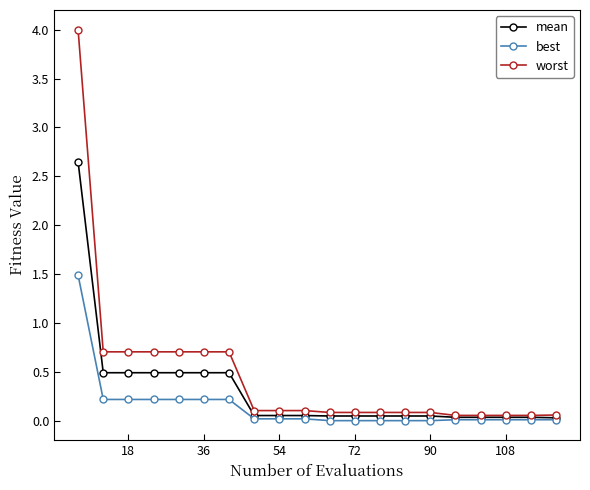

List the series in order of their peak value, highest first.

worst, mean, best